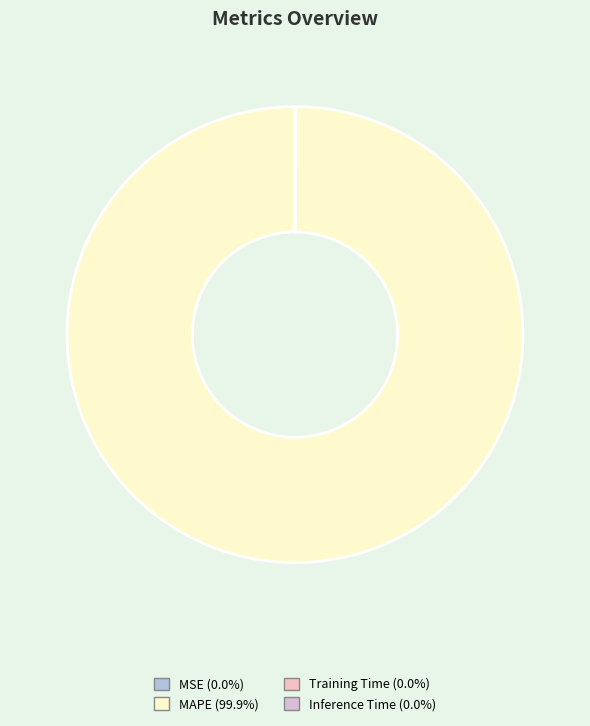

To the nearest percent, what is the difference between the MAPE and Training Time slice percentages?

100%